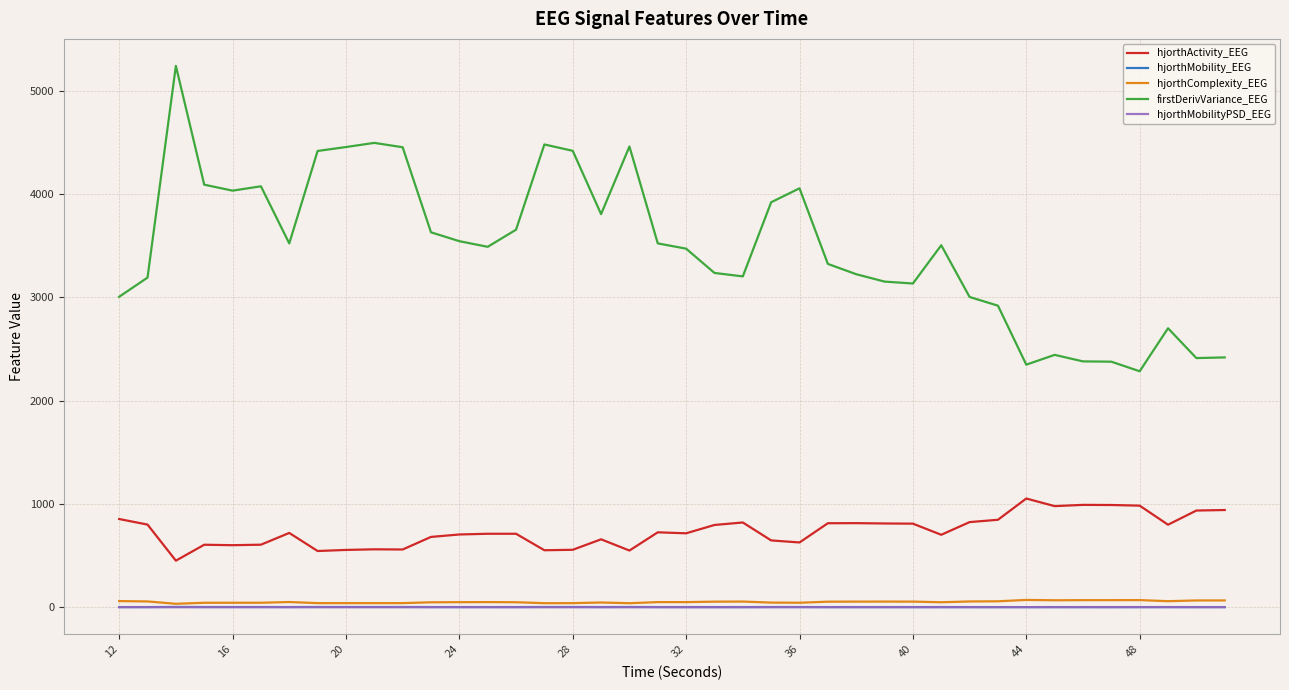

What is the difference between the second highest and minimum values in the hjorthActivity_EEG series?

540.0